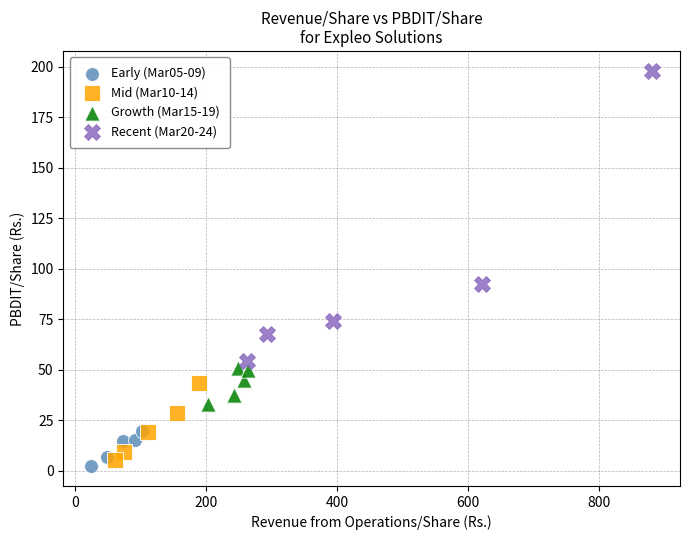

Which series contains the highest Y value?

Recent (Mar20-24)